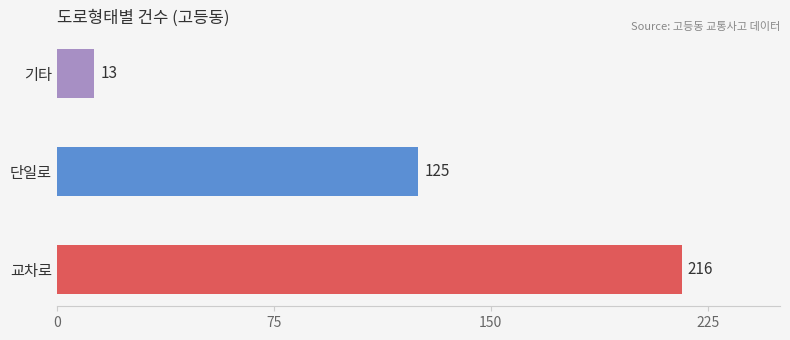

Does the chart contain any negative values?

No